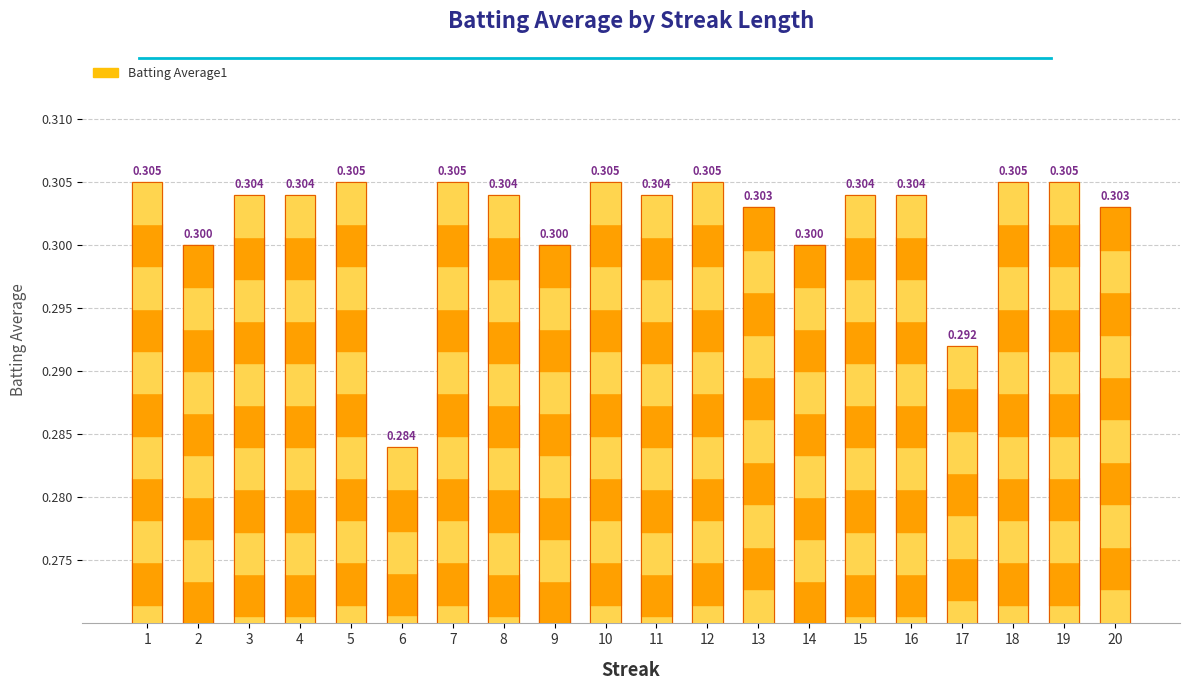

What is the sum of all values?

6.0